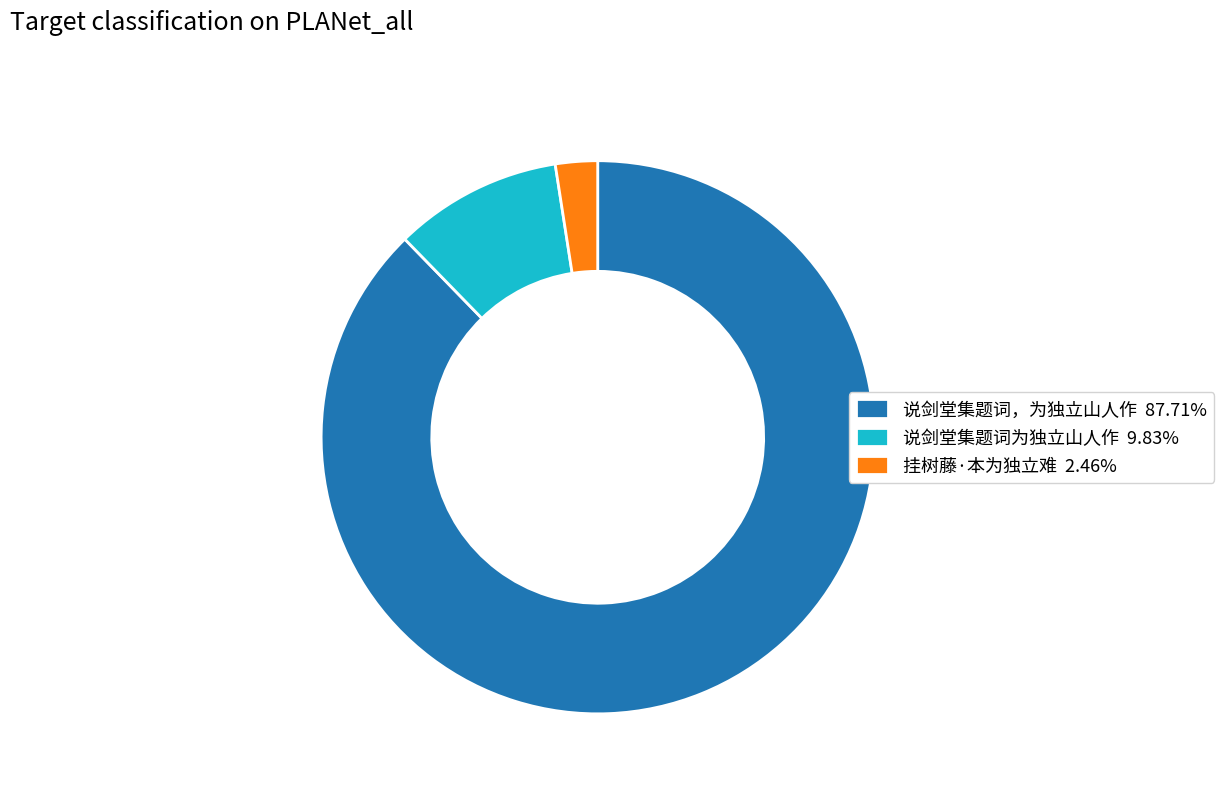

Is there a majority slice in this chart?

Yes